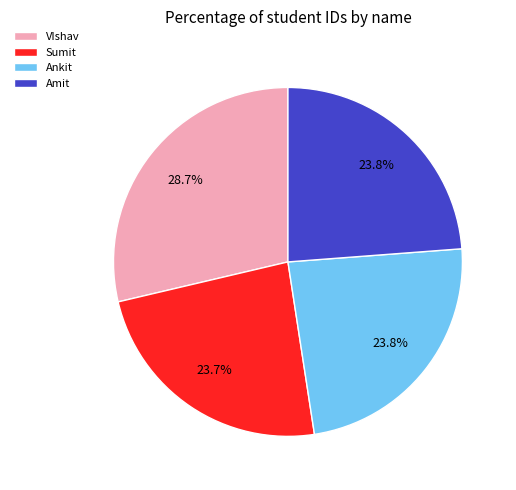

To the nearest percent, what is the combined percentage of Sumit and VIshav?

52%